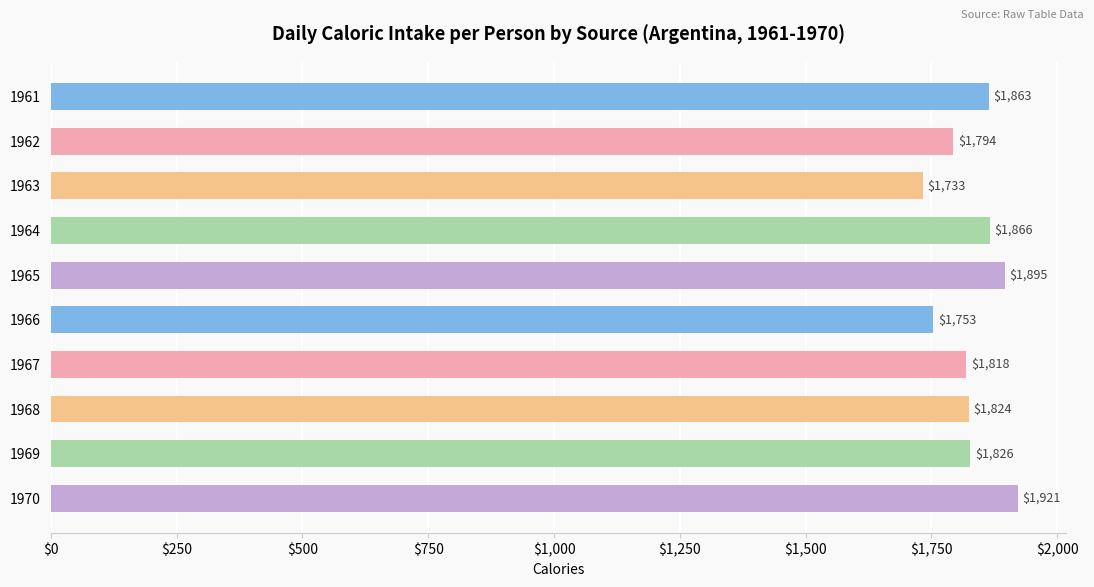

At which label is the value closest to 1826?

1969